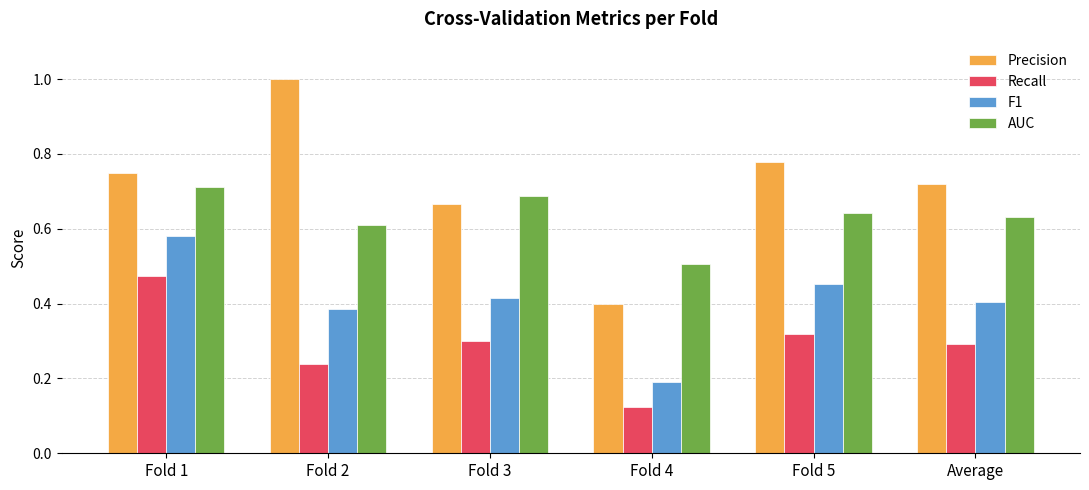

How many Recall values are between 0 and 1?

6